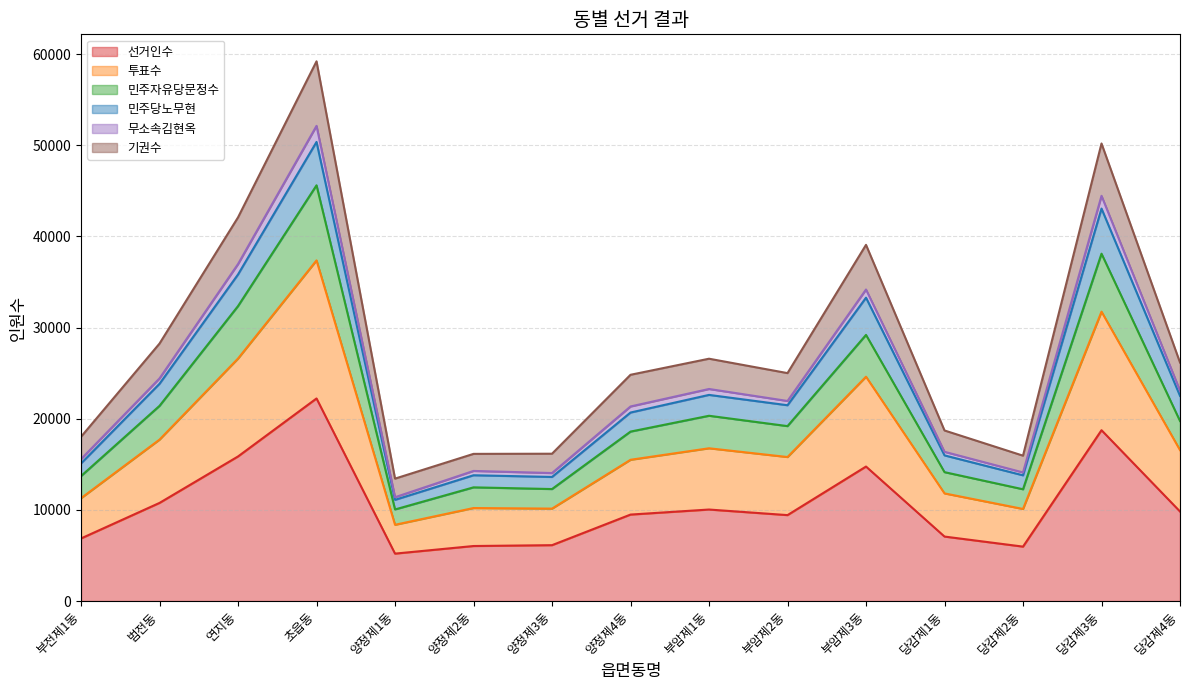

Which category has the highest value in the 선거인수 series?

초읍동